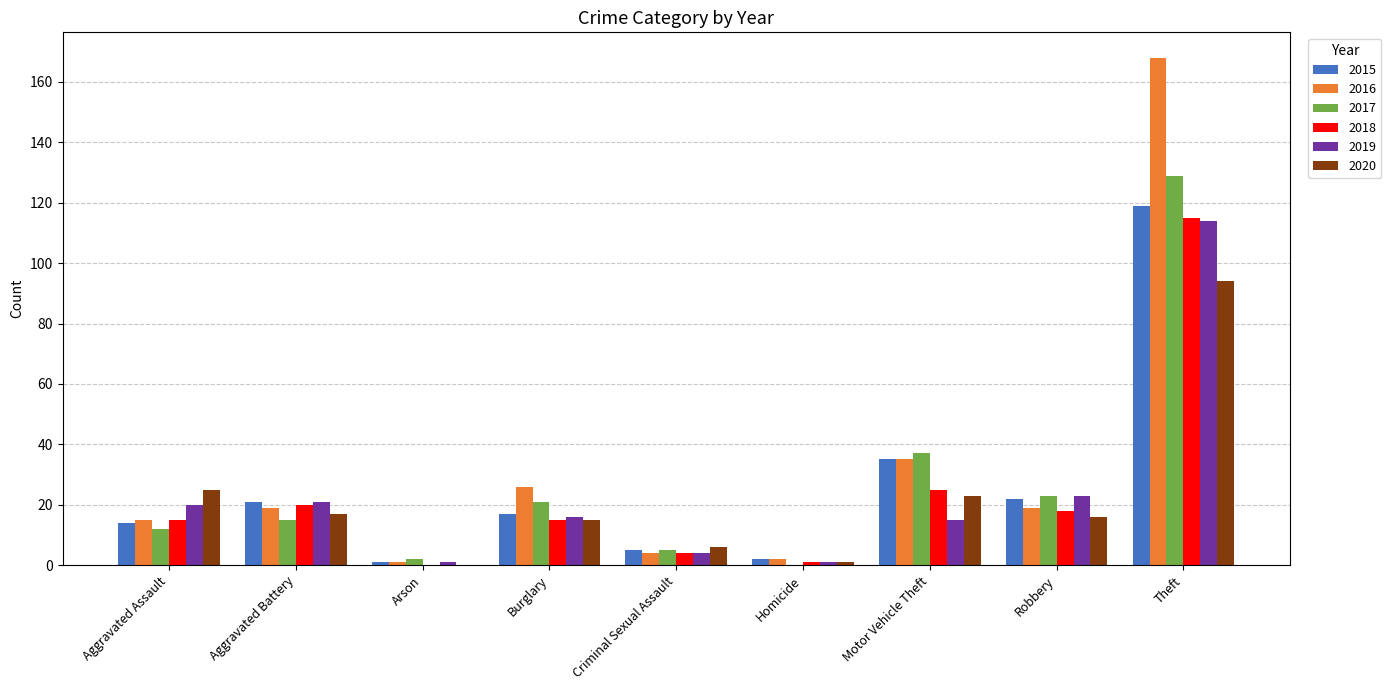

What is the maximum value for 2018?

115